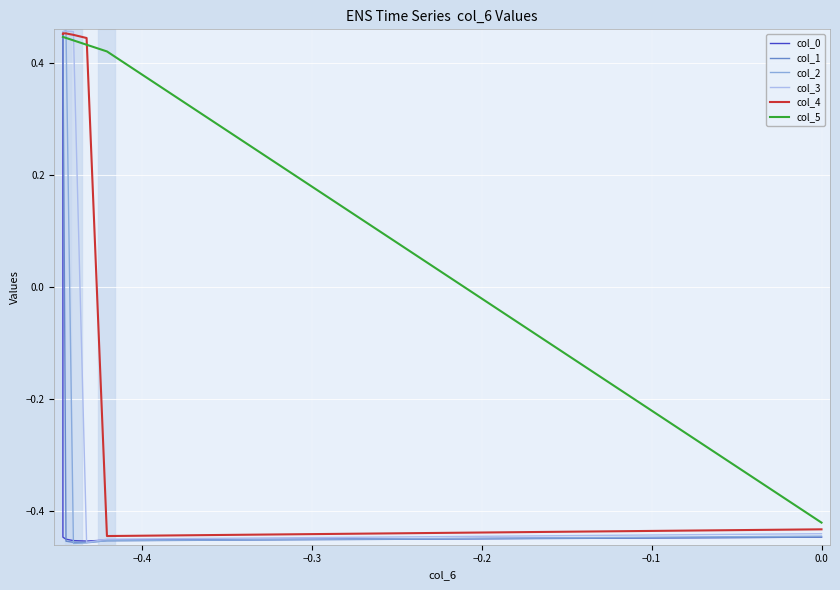

List the series in order of their overall mean, lowest first.

col_0, col_1, col_2, col_3, col_4, col_5